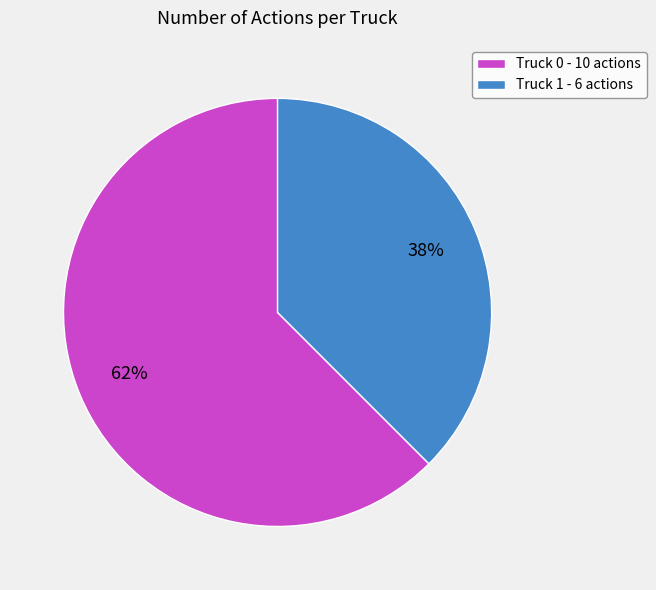

Combined, do Truck 1 and Truck 0 account for over 50%?

Yes